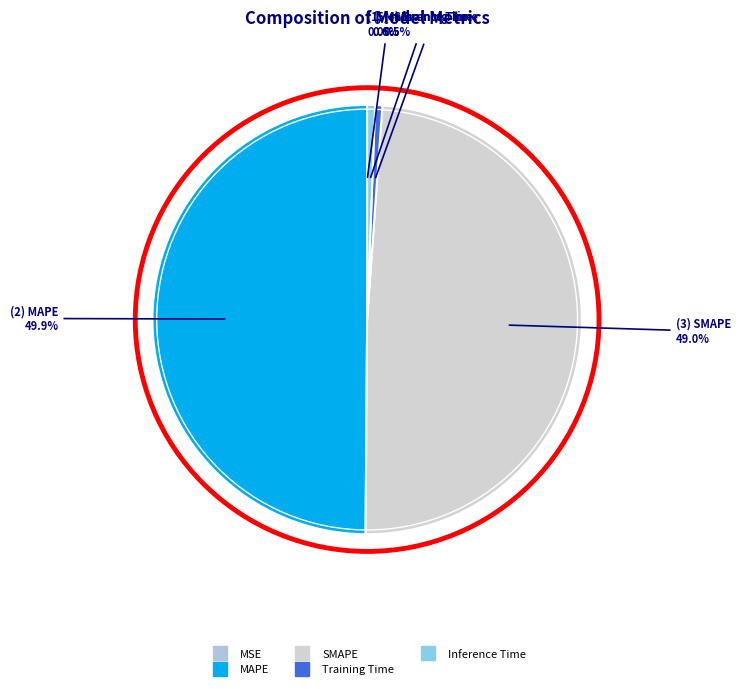

Does MSE represent more than half of the total?

No